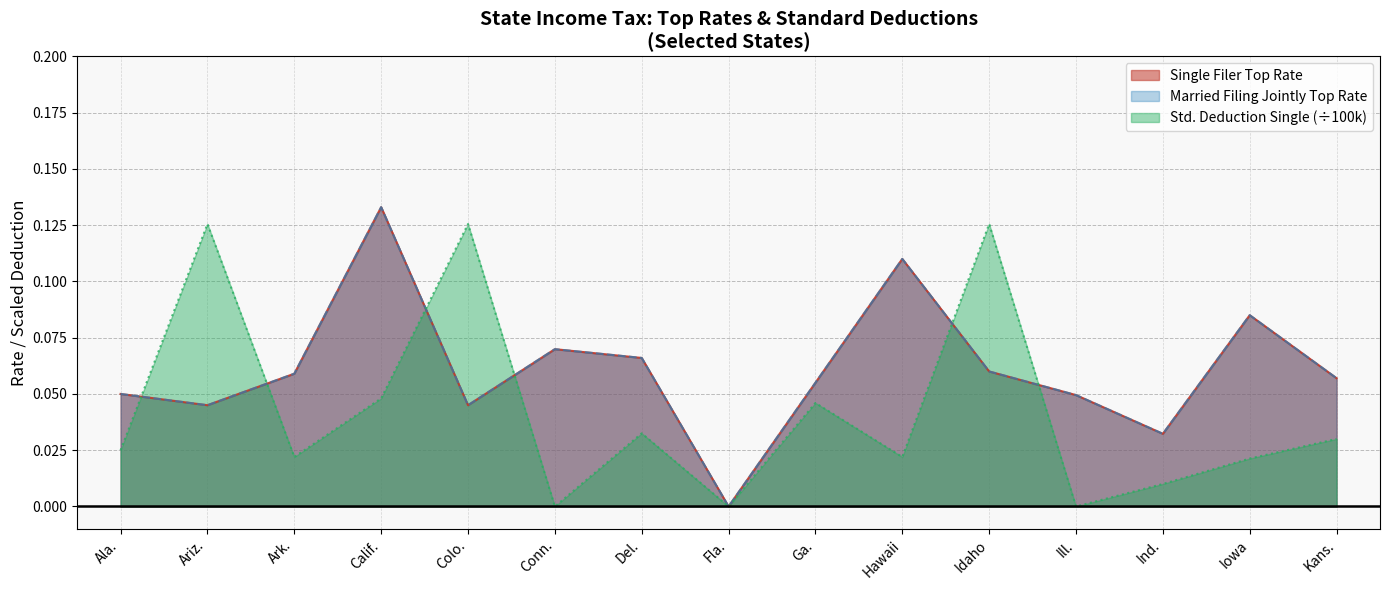

How many positive values does the Married Filing Jointly Top Rate series have?

14